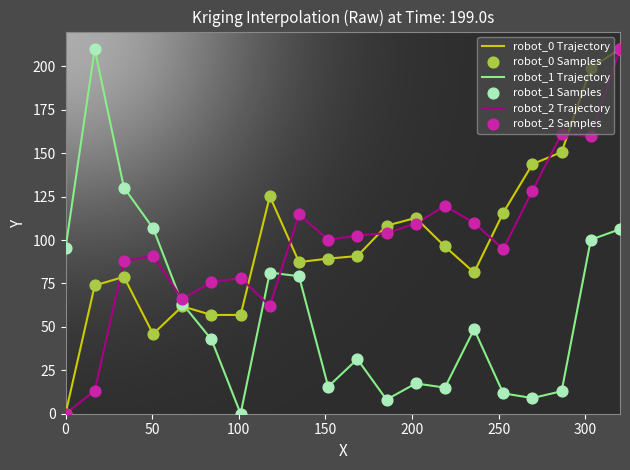

What is the maximum value for robot_0 Trajectory?

210.0